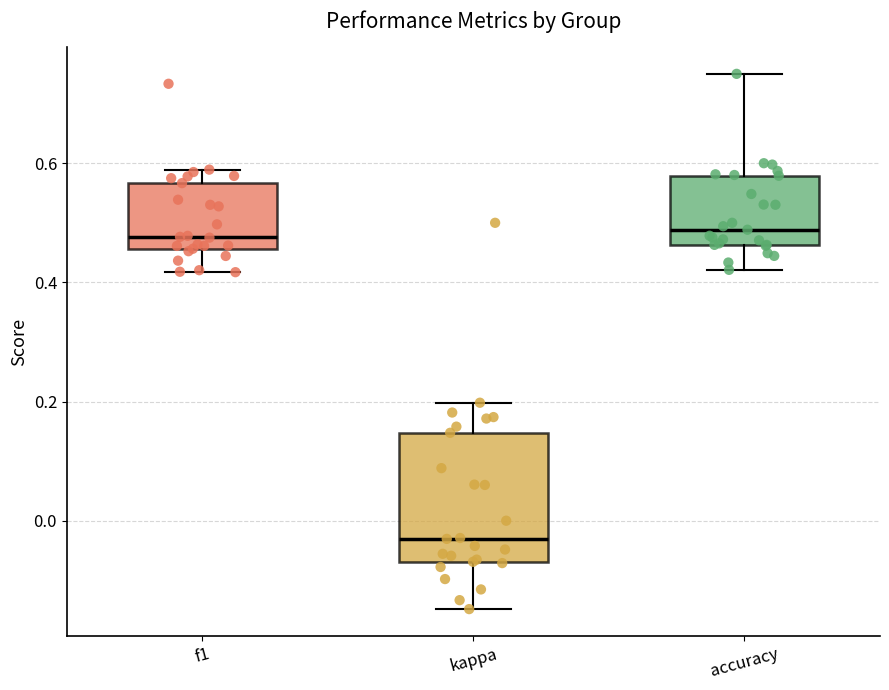

Reading left to right, read every box against the y-axis: the position of its median line, the range the box covers, and the ends of its whiskers. The values are not printed on the chart, so give them approximately, as read against the axis.

f1: median 0.48, box 0.46 to 0.56, whiskers 0.42 to 0.58
kappa: median -0.04, box -0.06 to 0.14, whiskers -0.14 to 0.20
accuracy: median 0.48, box 0.46 to 0.58, whiskers 0.42 to 0.76